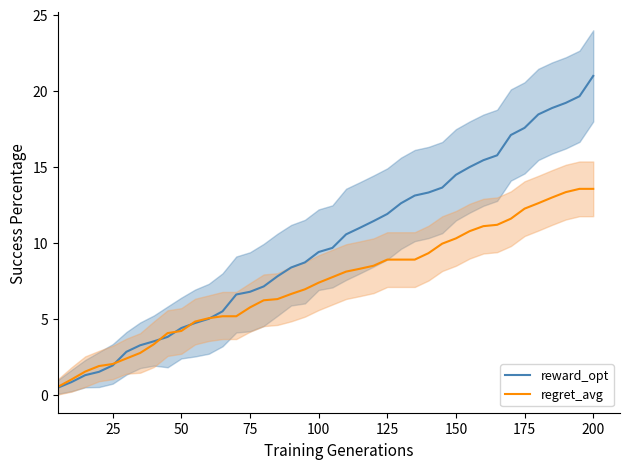

True or false: reward_opt and regret_avg cross at least once.

True